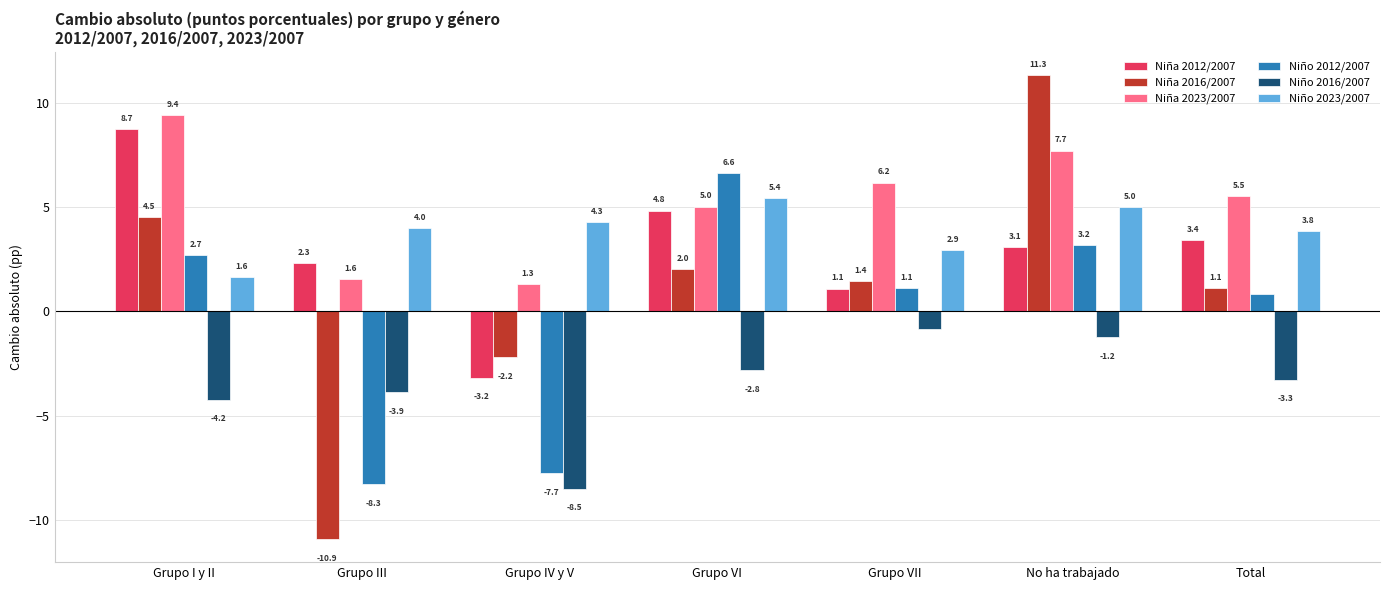

How many values in Niña 2012/2007 are below zero?

1